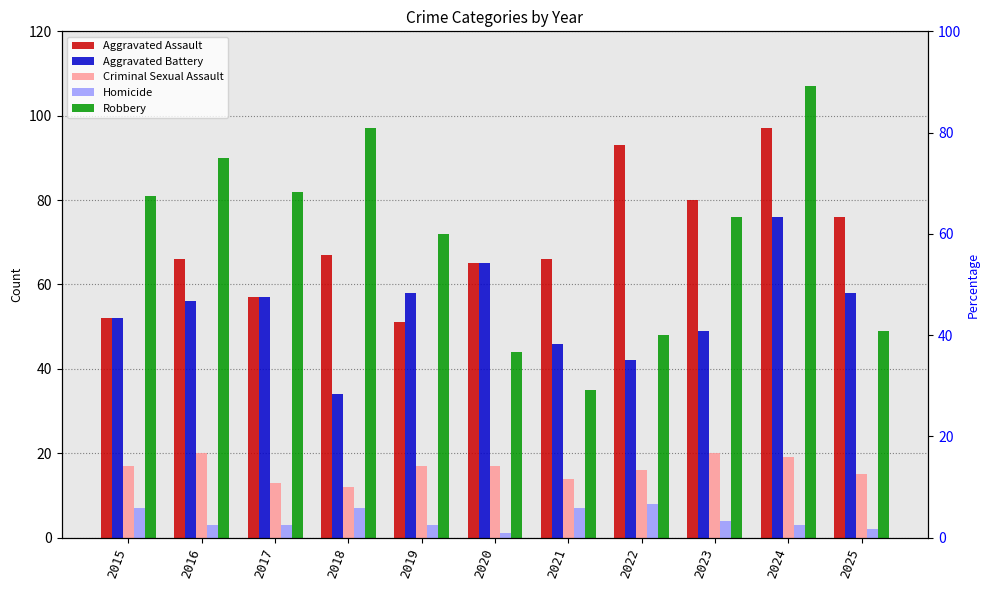

At which category does the chart reach its minimum across all series?

2020